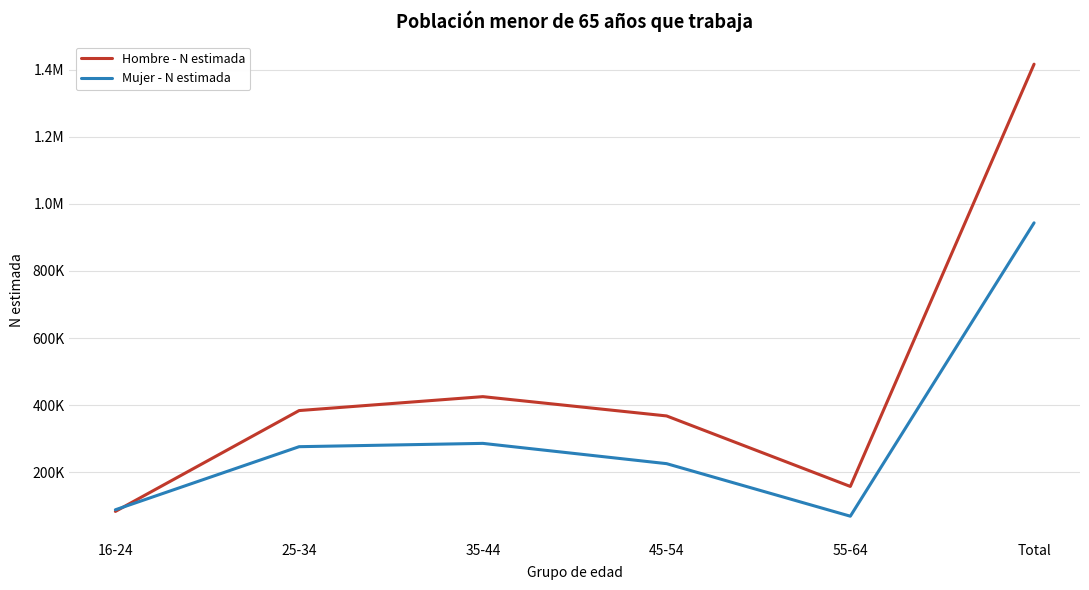

What is the lowest value of the Hombre - N estimada series?

82851